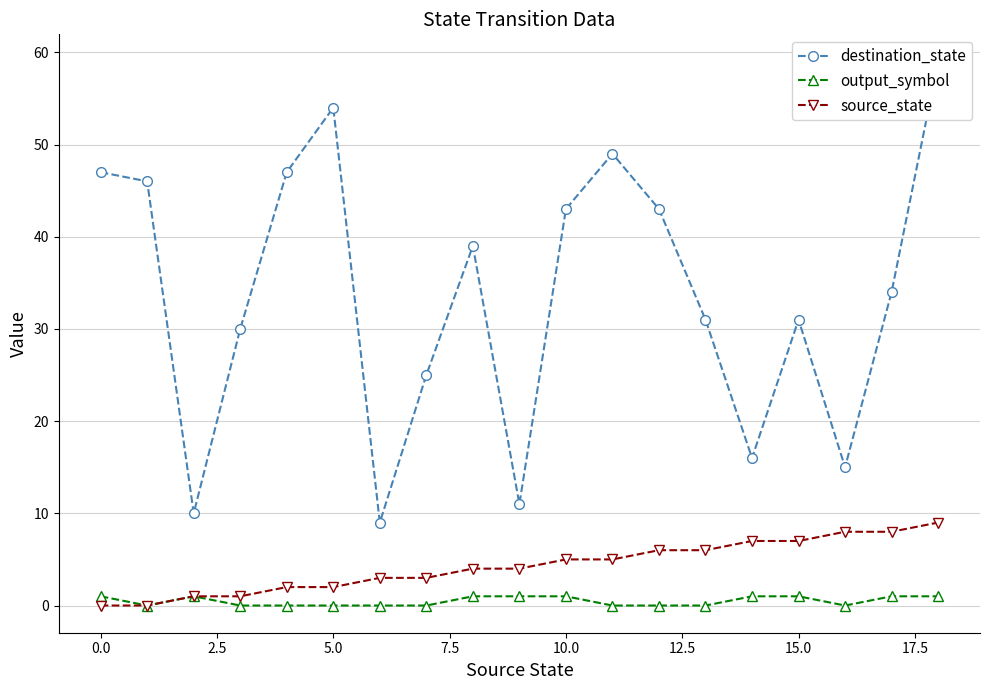

True or false: source_state and output_symbol cross at least once.

False